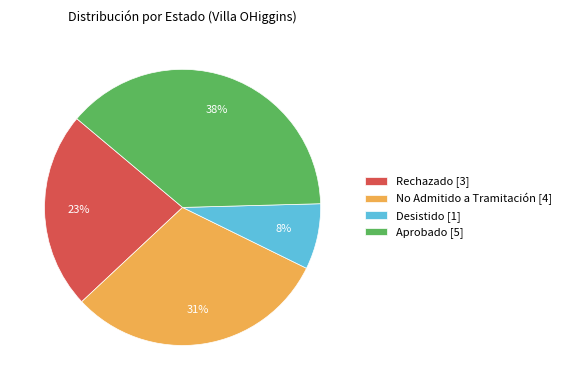

What percentage is the Rechazado slice, to the nearest percent?

23%